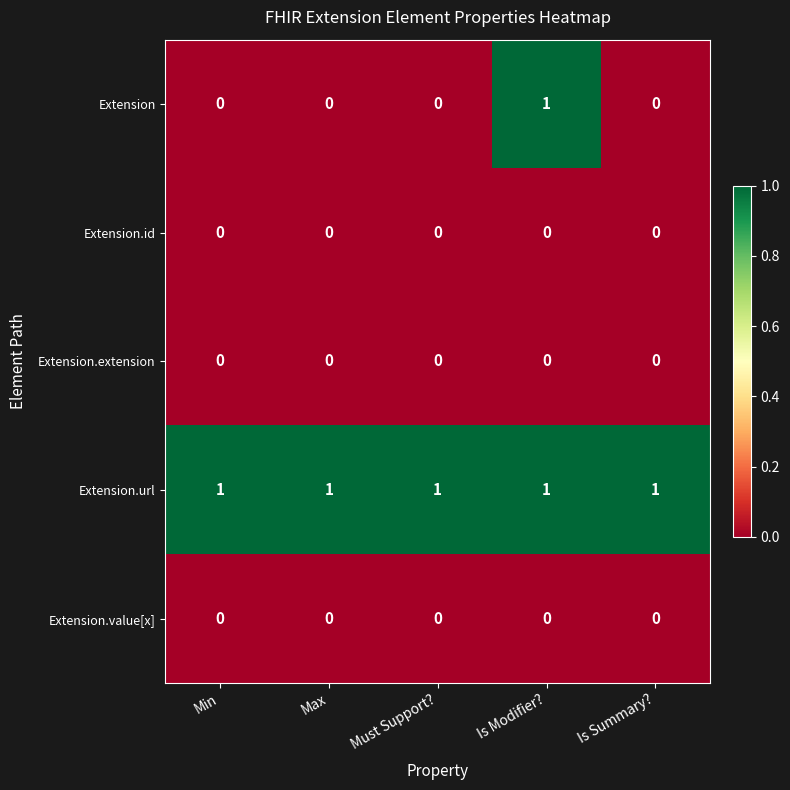

Reading left to right, what are all the values shown in this chart?

Extension: Min=0	Max=0	Must Support?=0	Is Modifier?=1	Is Summary?=0
Extension.id: Min=0	Max=0	Must Support?=0	Is Modifier?=0	Is Summary?=0
Extension.extension: Min=0	Max=0	Must Support?=0	Is Modifier?=0	Is Summary?=0
Extension.url: Min=1	Max=1	Must Support?=1	Is Modifier?=1	Is Summary?=1
Extension.value[x]: Min=0	Max=0	Must Support?=0	Is Modifier?=0	Is Summary?=0